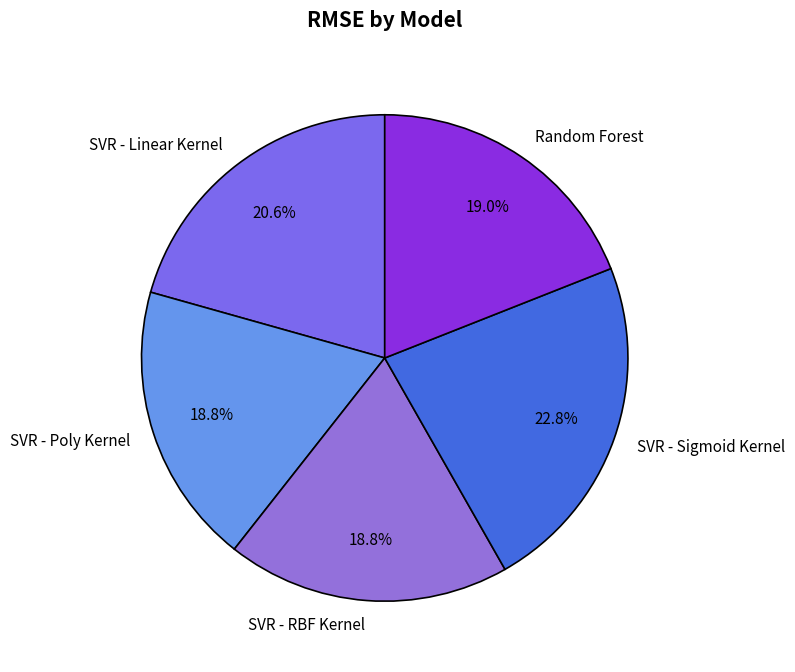

Is it true that SVR - Sigmoid Kernel is 33% of the pie?

False